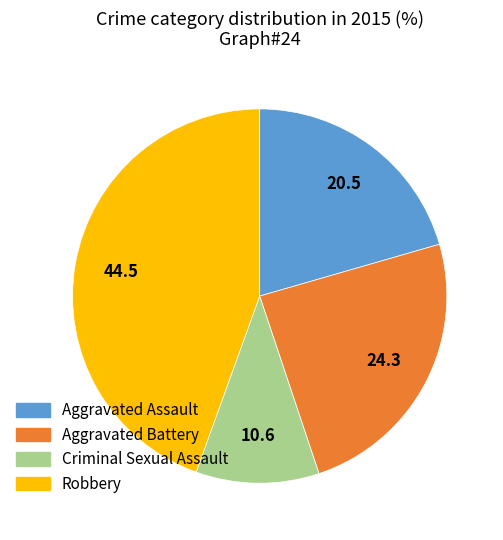

Which category has the smallest portion of the pie?

Criminal Sexual Assault